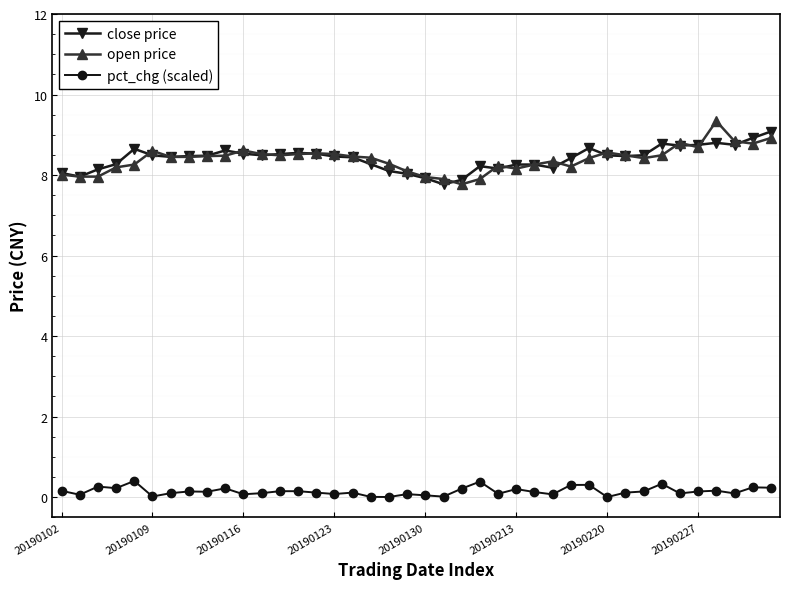

True or false: pct_chg (scaled) has more than 0 interior local peaks.

True